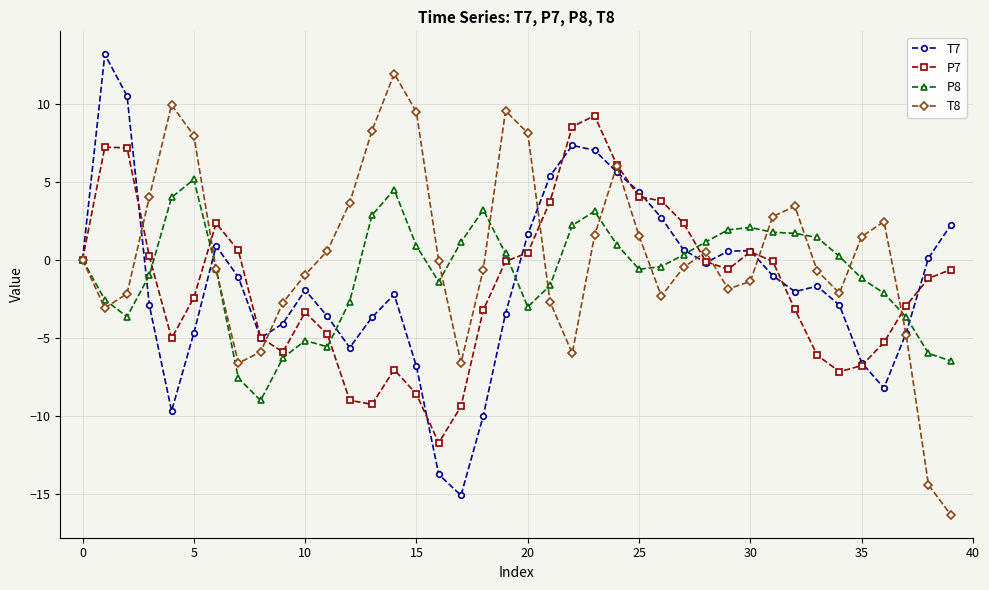

What is the lowest value of the P7 series?

-11.7